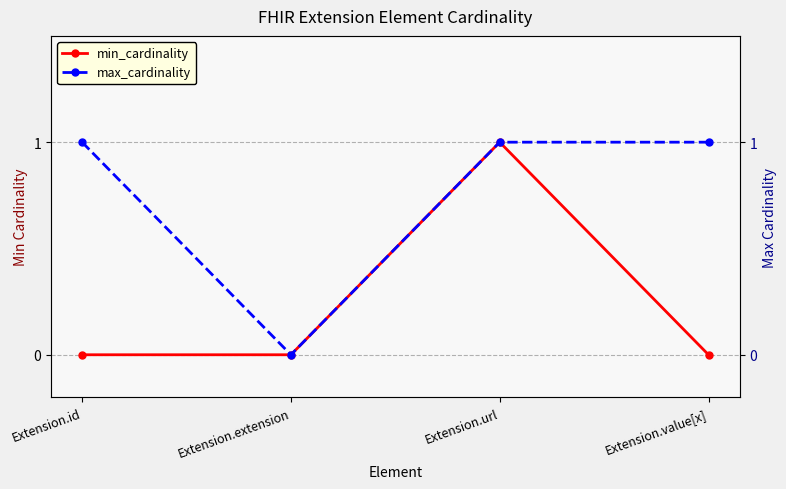

What are all the series names shown in the legend?

min_cardinality, max_cardinality